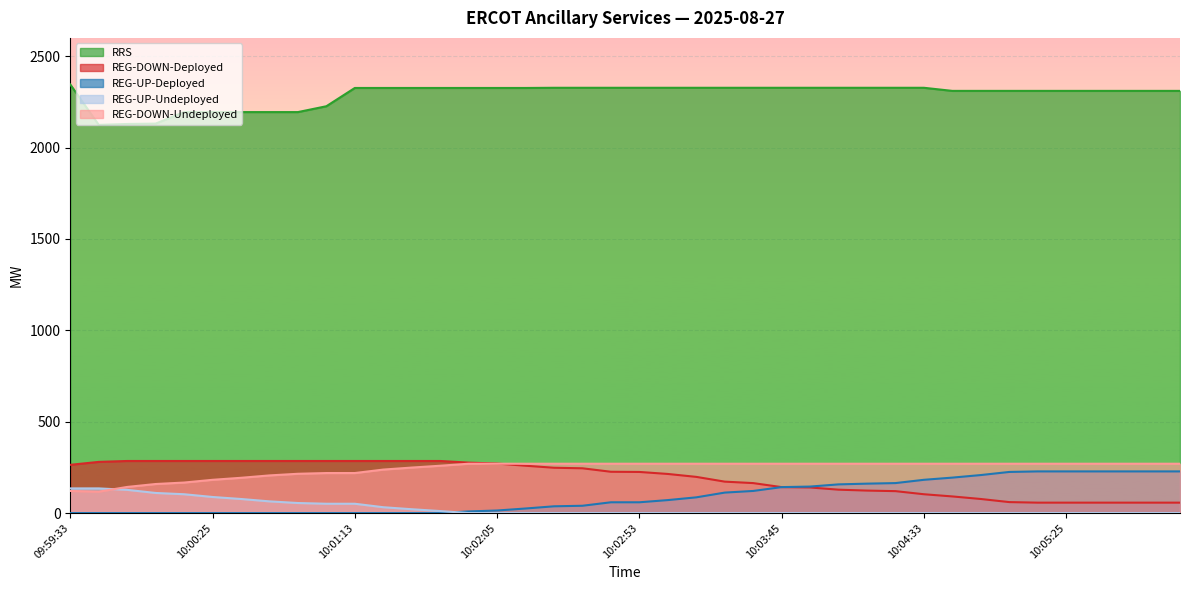

At which label is REG-DOWN-Undeployed closest to 193?

10:00:33